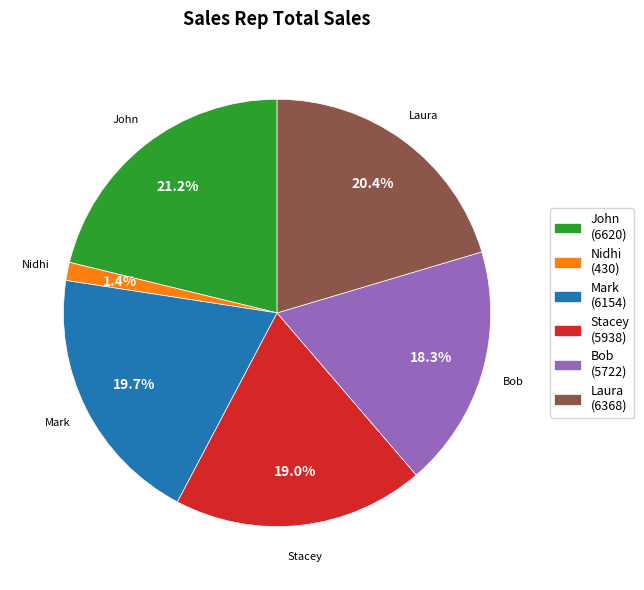

To the nearest percent, what is the difference between the John and Laura slice percentages?

1%